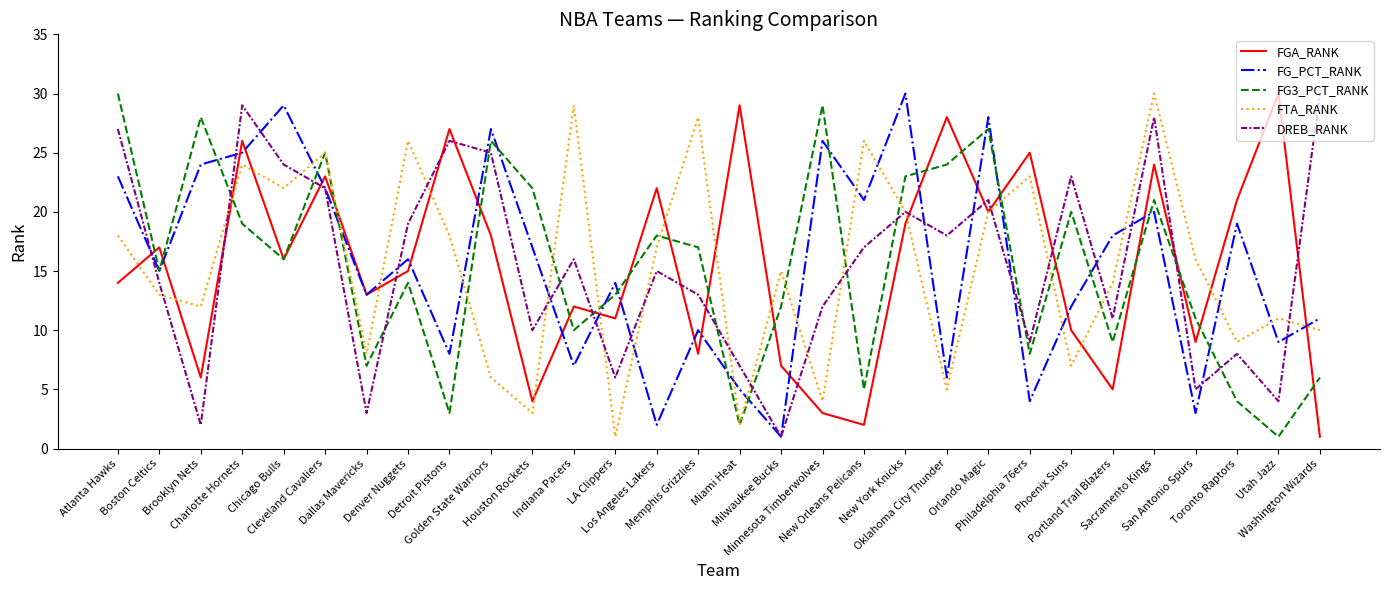

What is the average value of the FG_PCT_RANK series?

16